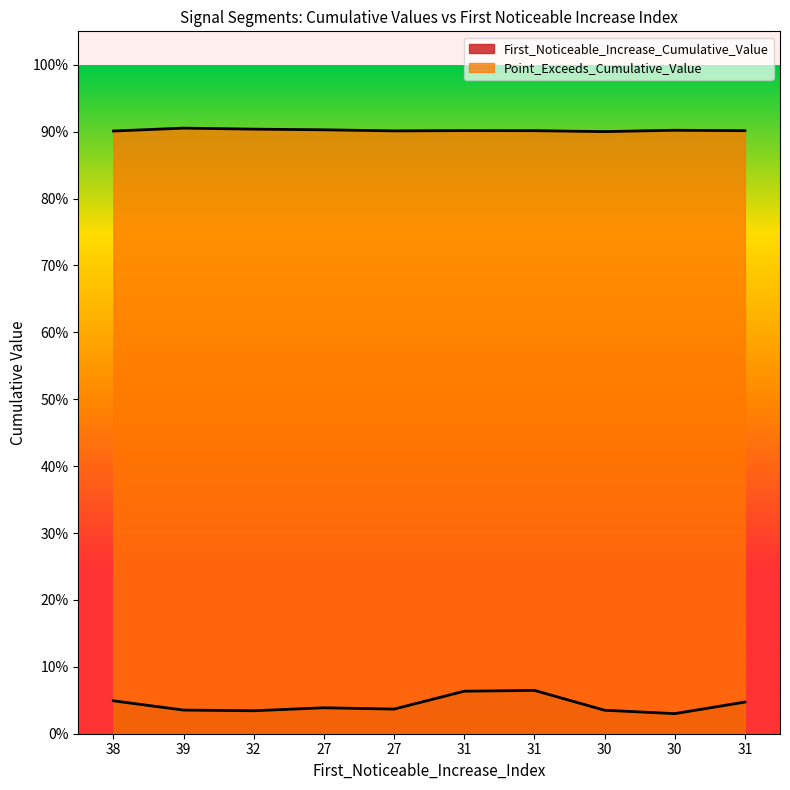

True or false: First_Noticeable_Increase_Cumulative_Value and Point_Exceeds_Cumulative_Value intersect in this chart.

False